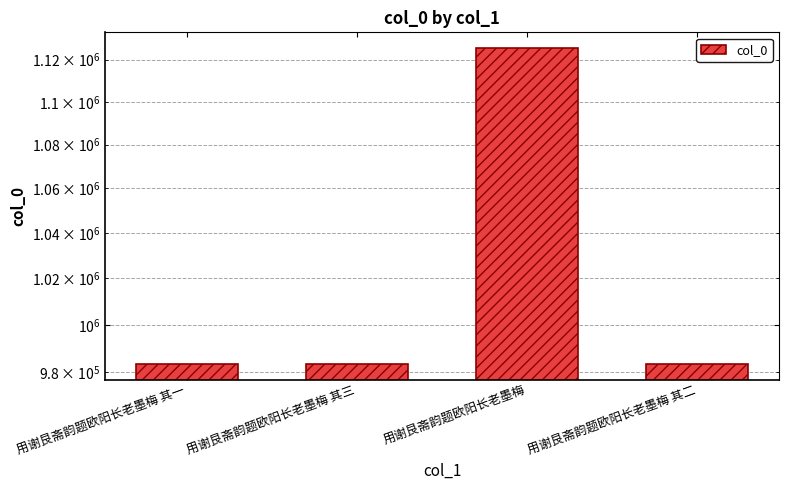

What is the label of the 1st bar from the right?

用谢艮斋韵题欧阳长老墨梅 其二